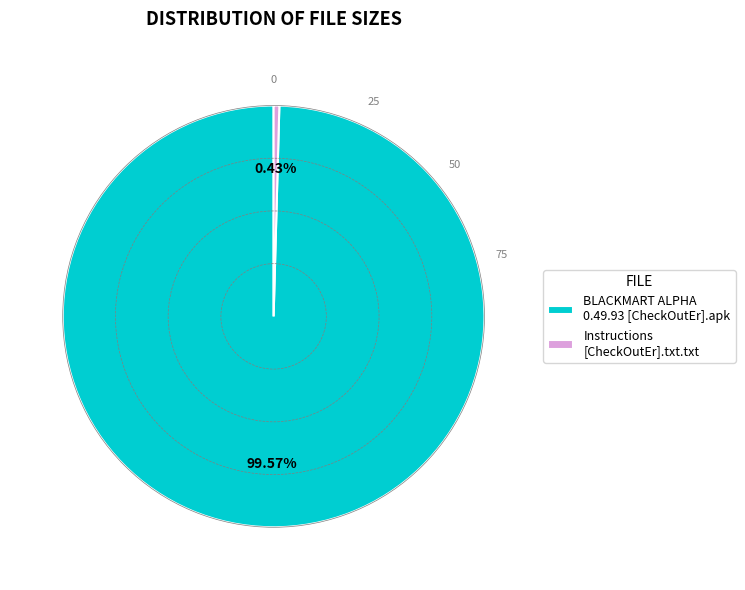

Which category accounts for the majority?

BLACKMART ALPHA 0.49.93 [CheckOutEr].apk